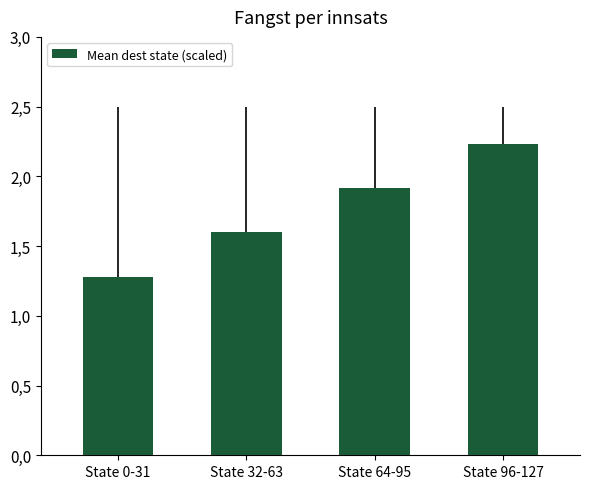

True or false: the data shows 1.3 at State 0-31.

True